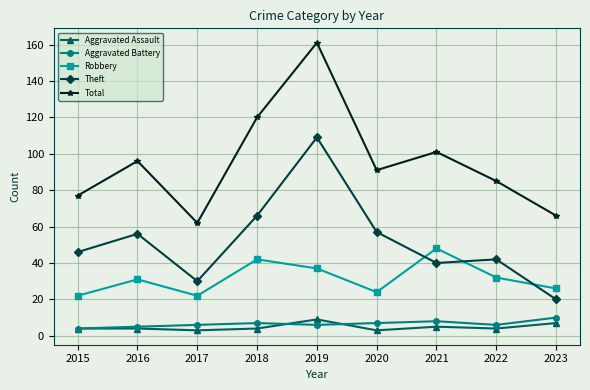

Reading right to left, extract all data points from this chart.

Aggravated Assault: 2023=7	2022=4	2021=5	2020=3	2019=9	2018=4	2017=3	2016=4	2015=4
Aggravated Battery: 2023=10	2022=6	2021=8	2020=7	2019=6	2018=7	2017=6	2016=5	2015=4
Robbery: 2023=26	2022=32	2021=48	2020=24	2019=37	2018=42	2017=22	2016=31	2015=22
Theft: 2023=20	2022=42	2021=40	2020=57	2019=109	2018=66	2017=30	2016=56	2015=46
Total: 2023=66	2022=85	2021=101	2020=91	2019=161	2018=120	2017=62	2016=96	2015=77